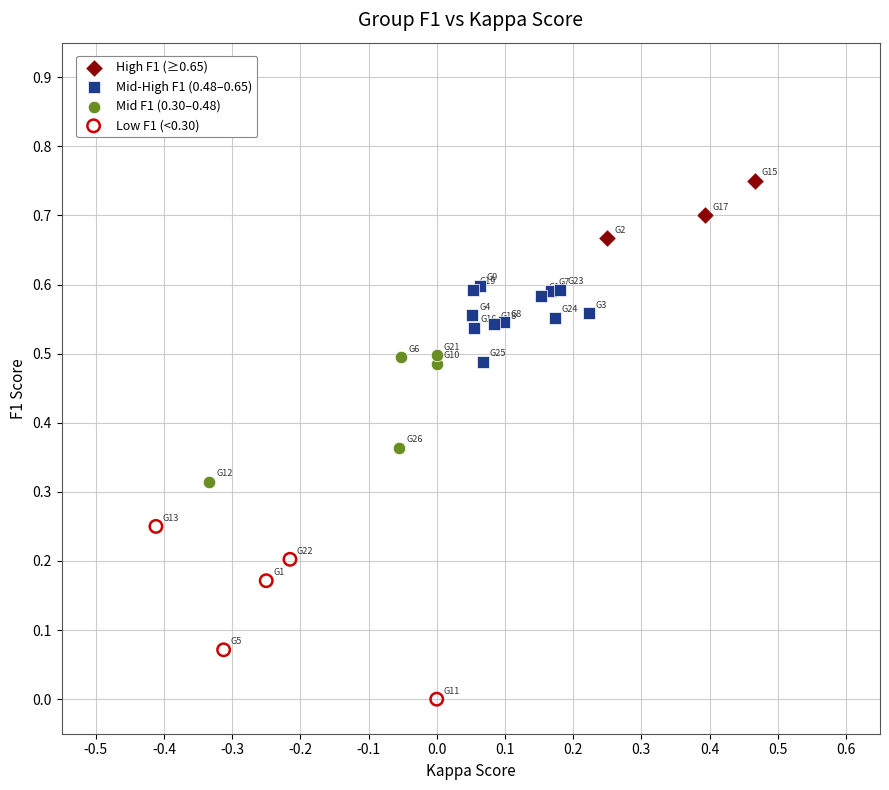

Which series contains the lowest Y value?

Low F1 (<0.30)